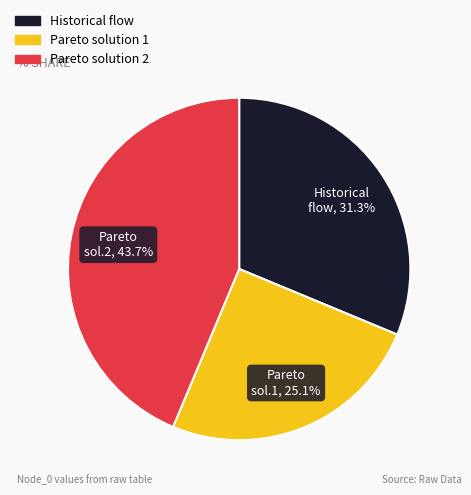

Does any single category account for the majority?

No